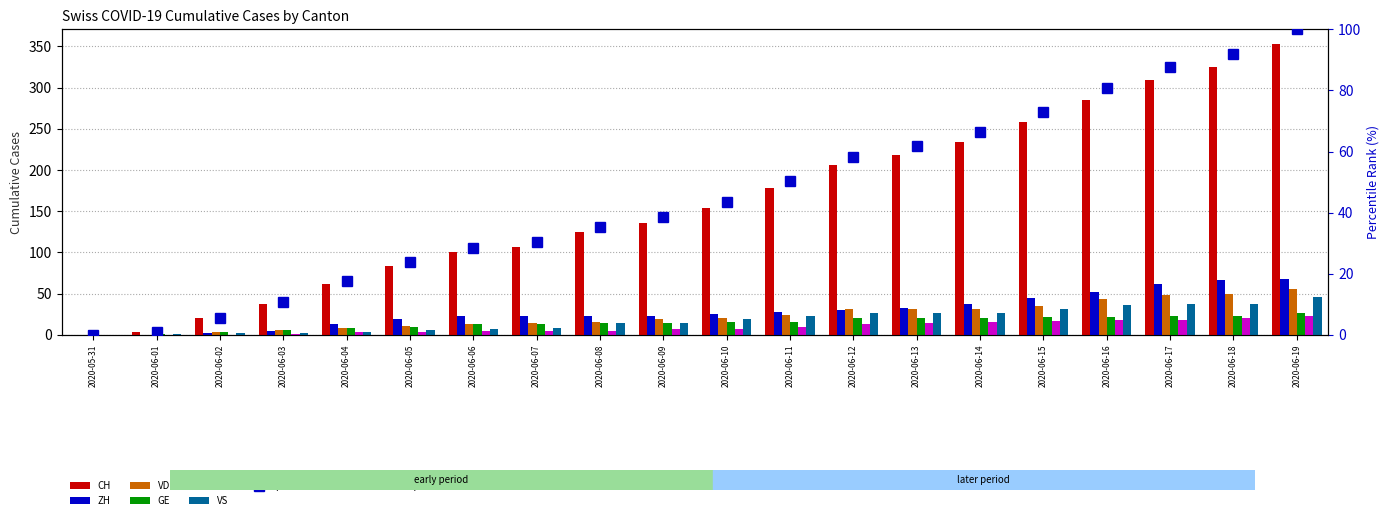

Reading left to right, extract all data points from this chart.

CH: 0	3	20	38	62	84	100	107	125	136	154	178	206	218	234	258	285	309	325	353
ZH: 0	0	2	5	13	19	23	23	23	23	26	28	30	33	38	45	52	62	67	68
VD: 0	0	4	6	9	11	13	15	16	19	20	24	31	31	32	35	43	48	50	56
GE: 0	1	4	6	8	10	13	13	14	14	16	16	20	20	20	22	22	23	23	27
AG: 0	0	0	1	3	3	5	5	5	7	7	10	13	14	16	17	18	18	21	23
VS: 0	1	2	2	4	6	7	9	14	15	19	23	27	27	27	32	36	37	38	46